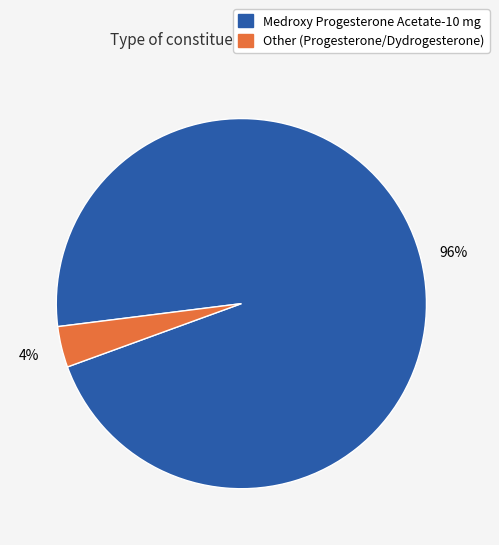

To the nearest percent, what is the combined percentage of Medroxy Progesterone Acetate-10 mg and Other (Progesterone/Dydrogesterone)?

100%